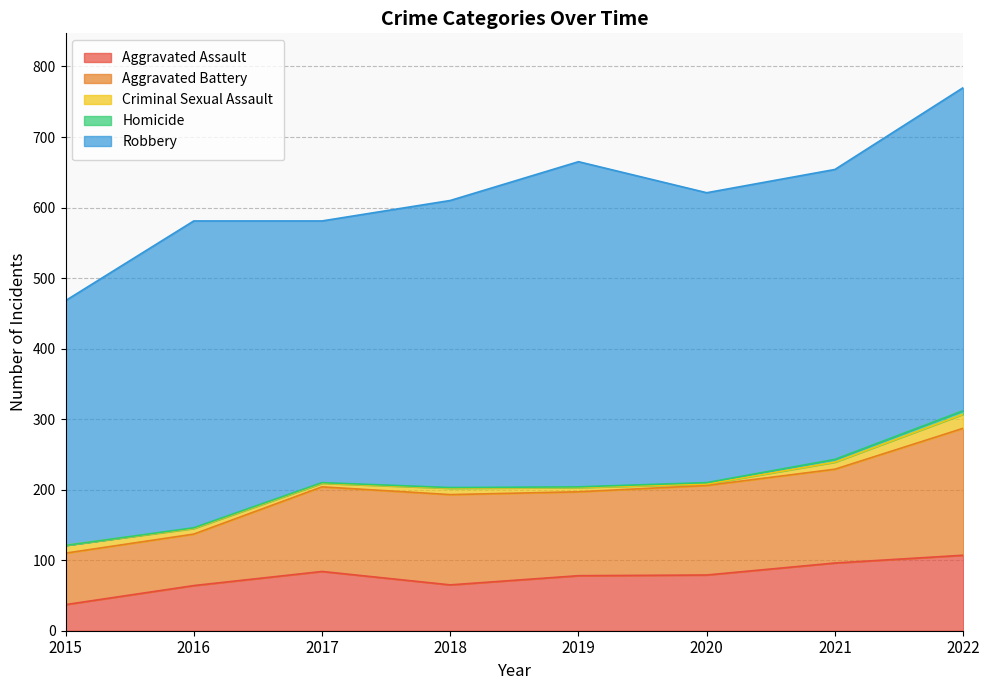

Reading left to right, transcribe all the data shown in this chart.

Aggravated Assault: 2015=37	2016=64	2017=84	2018=65	2019=78	2020=79	2021=96	2022=107
Aggravated Battery: 2015=73	2016=73	2017=120	2018=128	2019=119	2020=127	2021=133	2022=180
Criminal Sexual Assault: 2015=11	2016=8	2017=5	2018=9	2019=6	2020=2	2021=10	2022=20
Homicide: 2015=0	2016=1	2017=1	2018=1	2019=1	2020=2	2021=4	2022=5
Robbery: 2015=347	2016=435	2017=371	2018=407	2019=461	2020=411	2021=411	2022=458